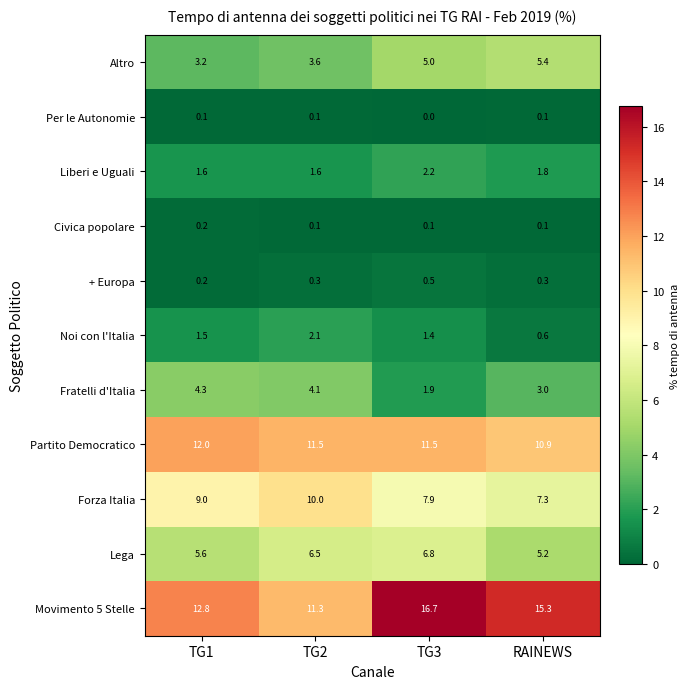

Where does the Movimento 5 Stelle series first go above 15?

TG3